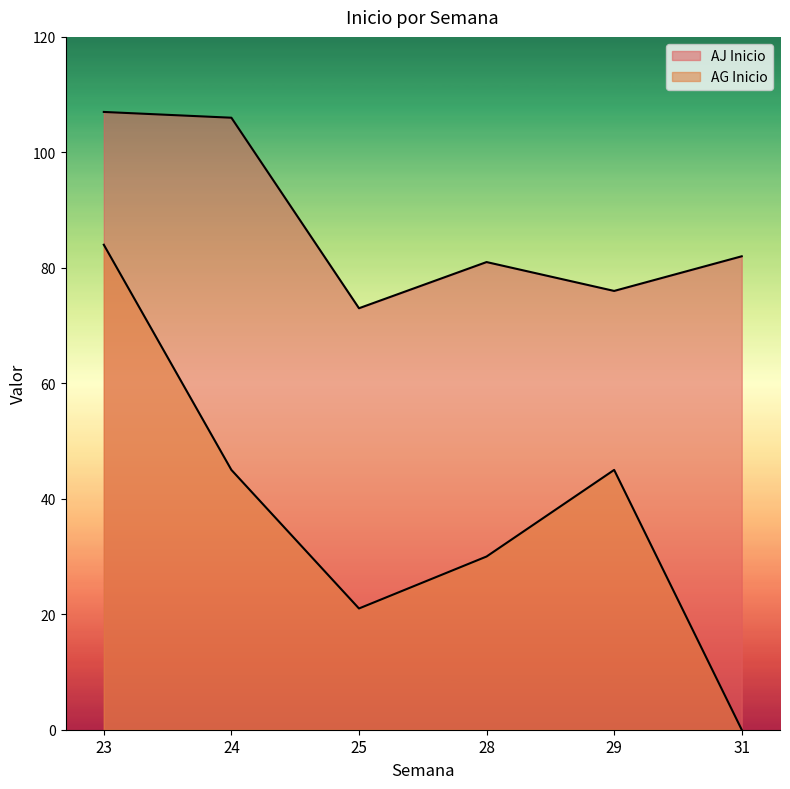

Rank the series at 23 from lowest to highest value.

AG Inicio, AJ Inicio